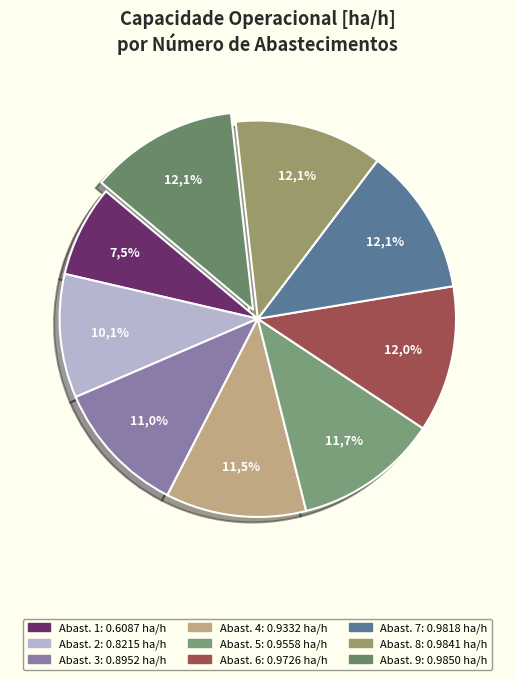

To the nearest percent, what is the average slice percentage?

11%